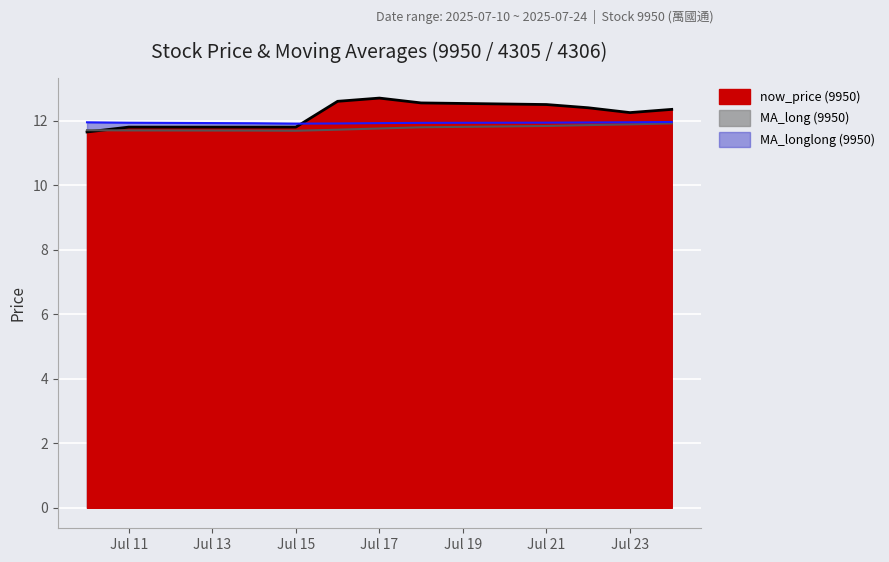

How many MA_long (9950) values are between 11 and 12?

11